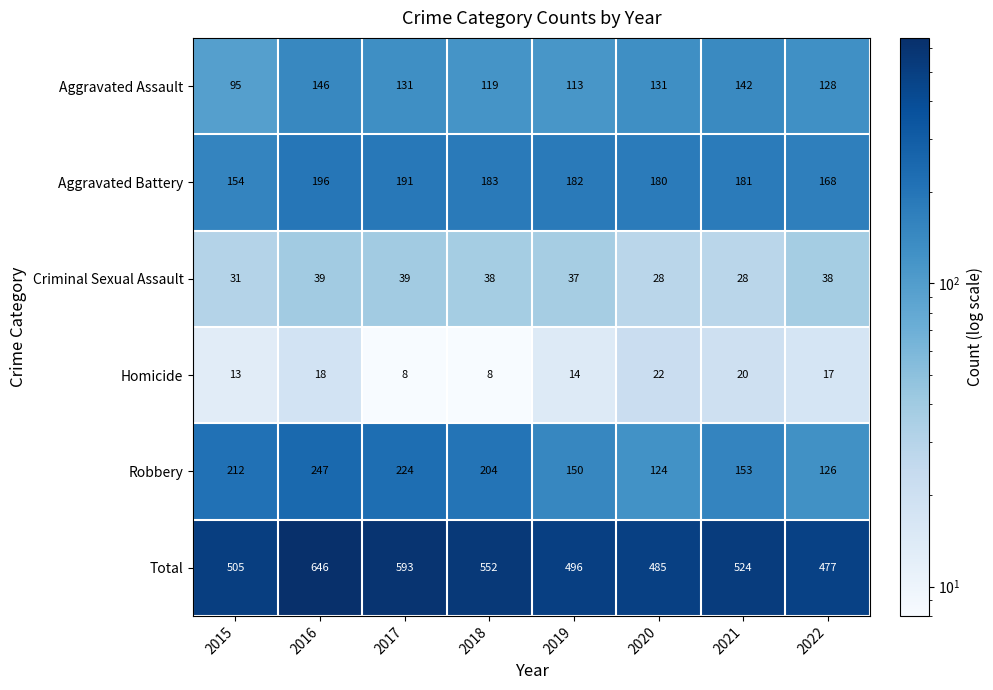

What is the difference between the highest and lowest values at 2022?

460